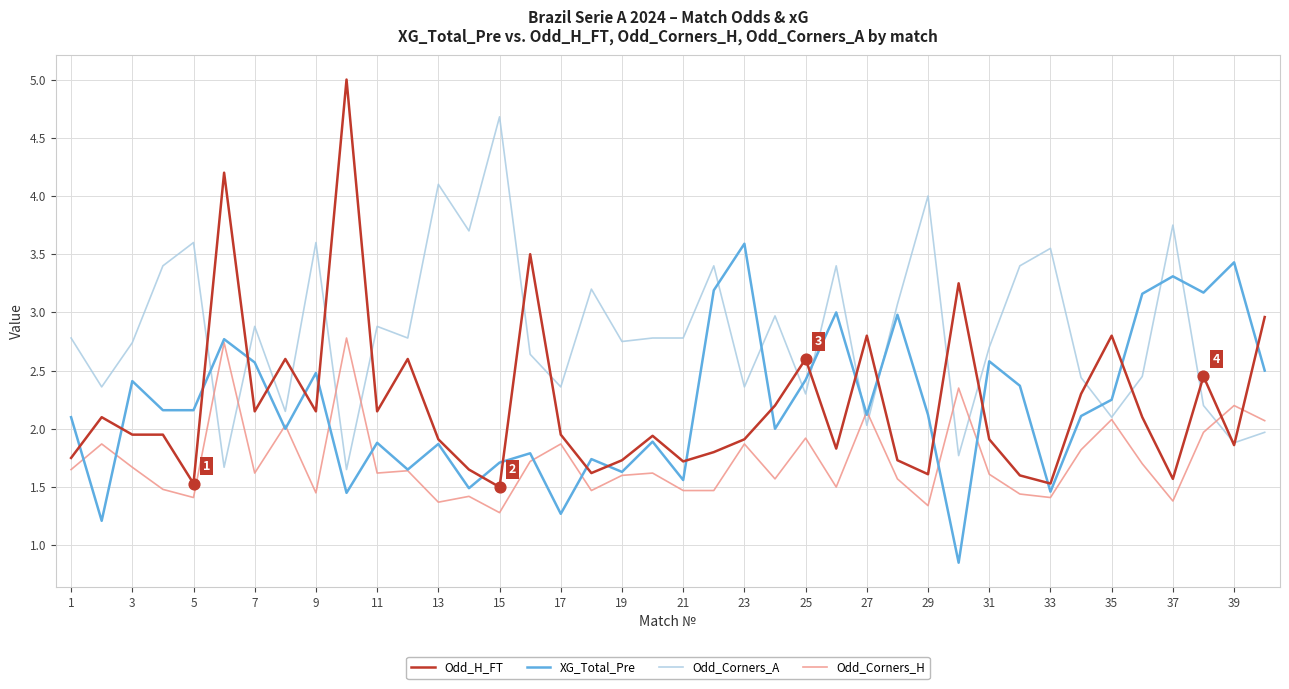

Which series has the widest spread of values?

Odd_H_FT